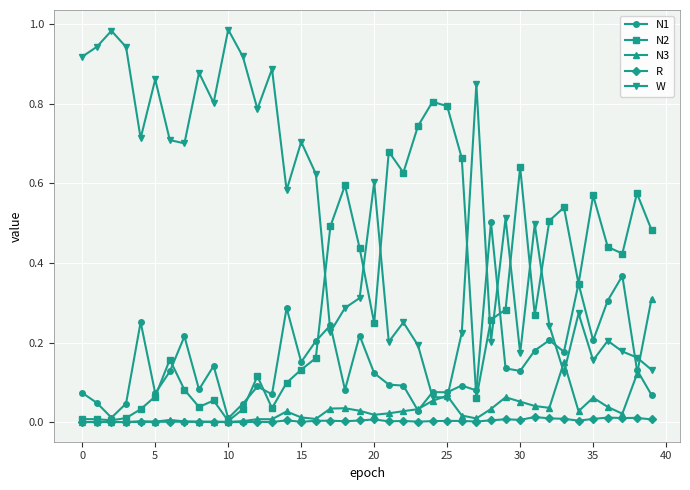

Does the chart have visible grid lines?

Yes